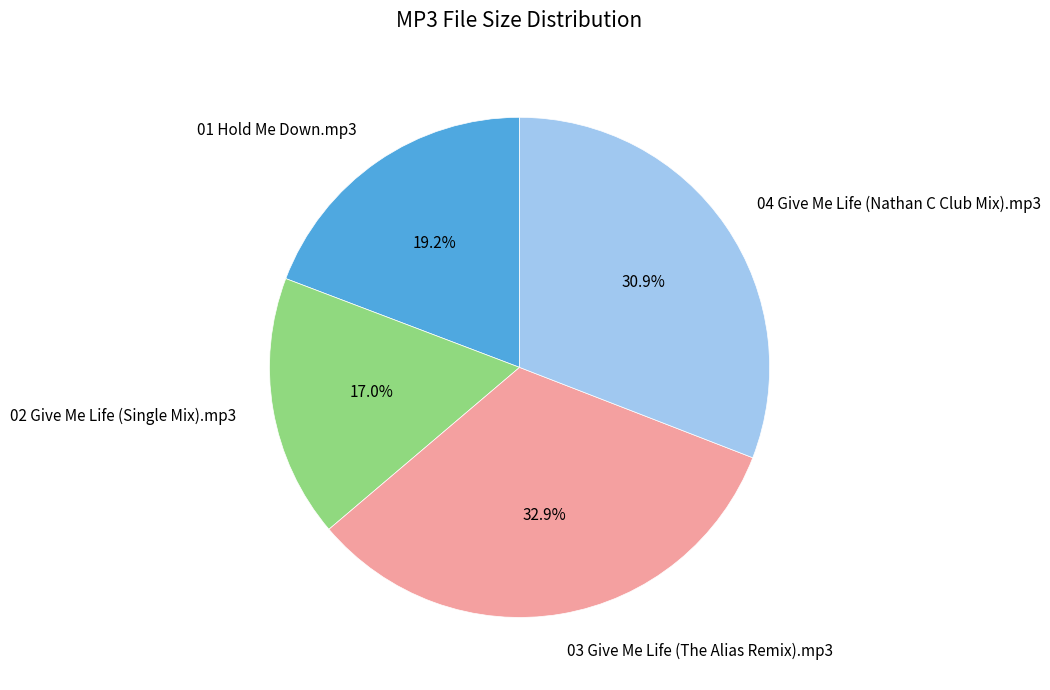

To the nearest percent, what percentage of the pie is 02 Give Me Life (Single Mix).mp3?

17%